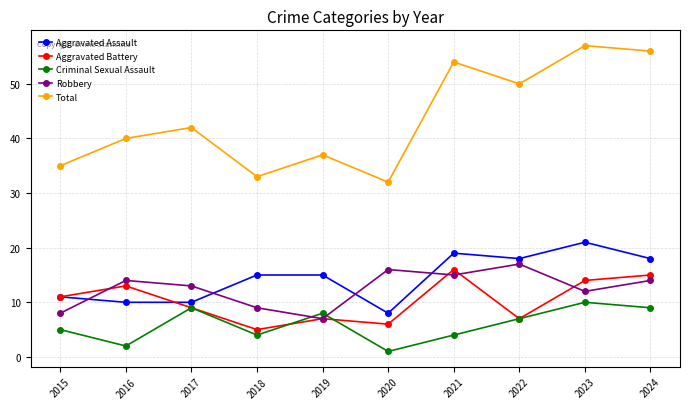

What is the value of the Total point at the 10th from the left?

56